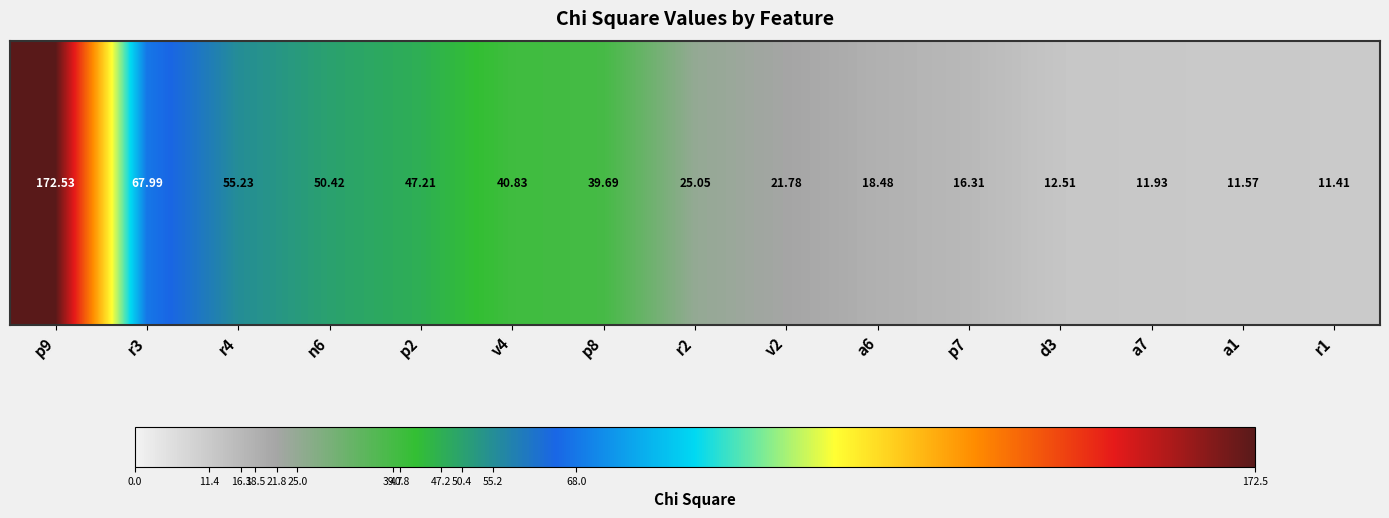

Which category has the lowest value across all series?

r1